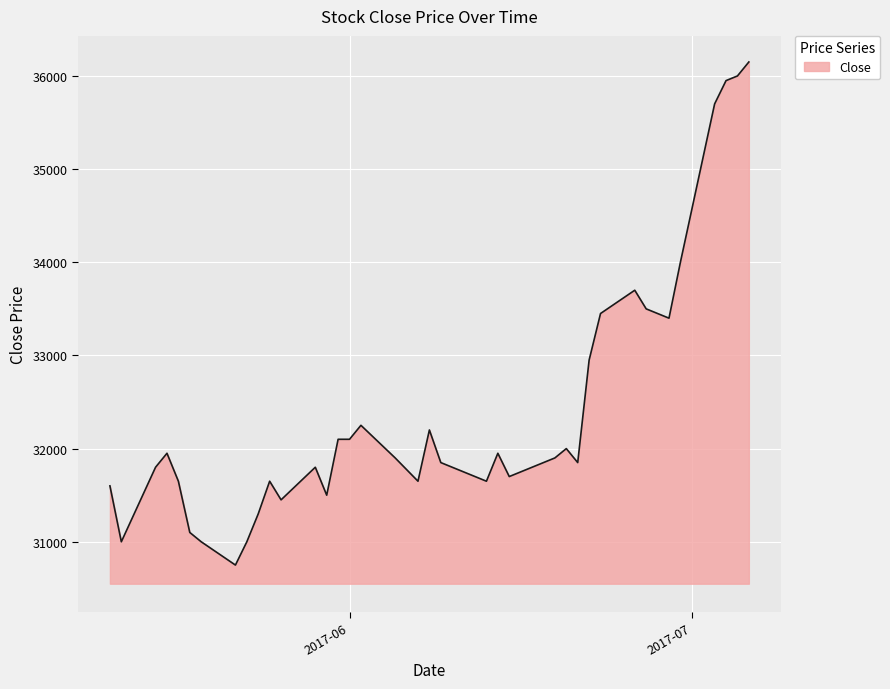

What is the greatest value displayed?

36150